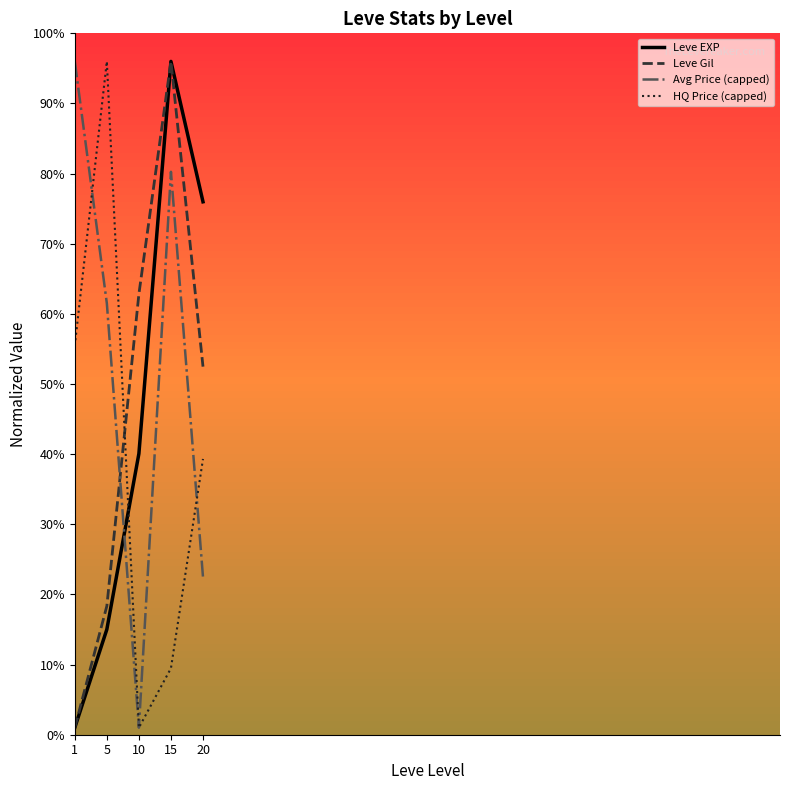

At which label does Avg Price (capped) first exceed 61?

1